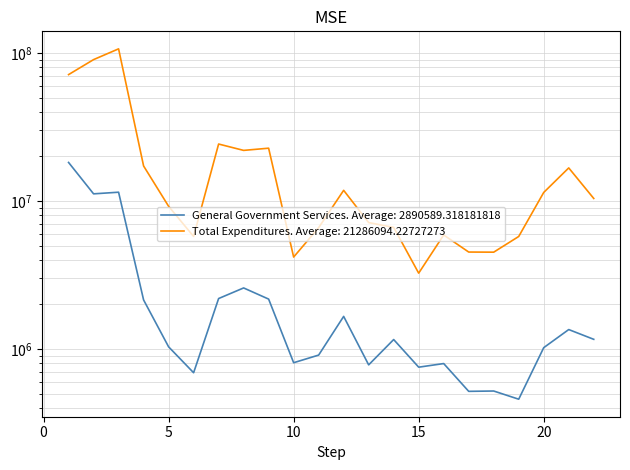

What is the value of the Total Expenditures point at the 6th from the left?

5761294